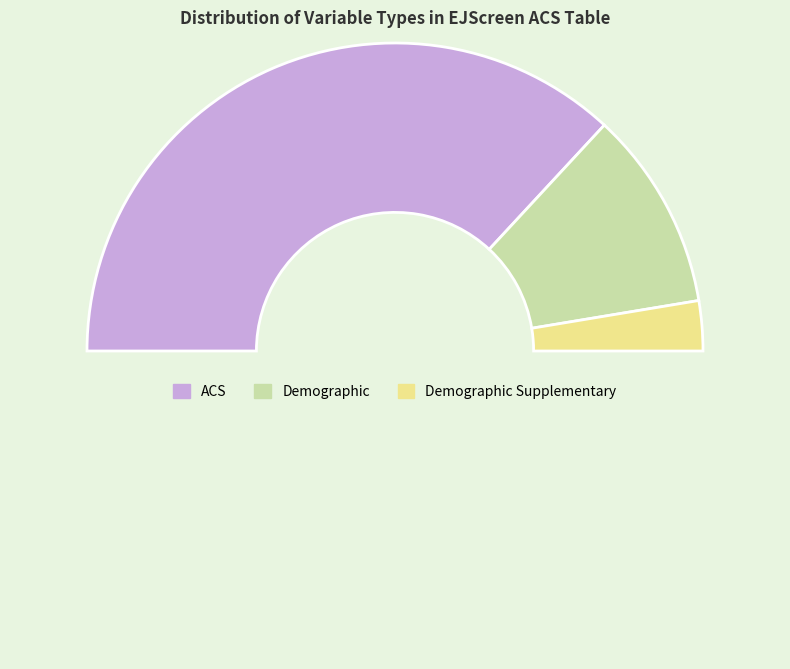

To the nearest percent, what is the average slice percentage?

33%